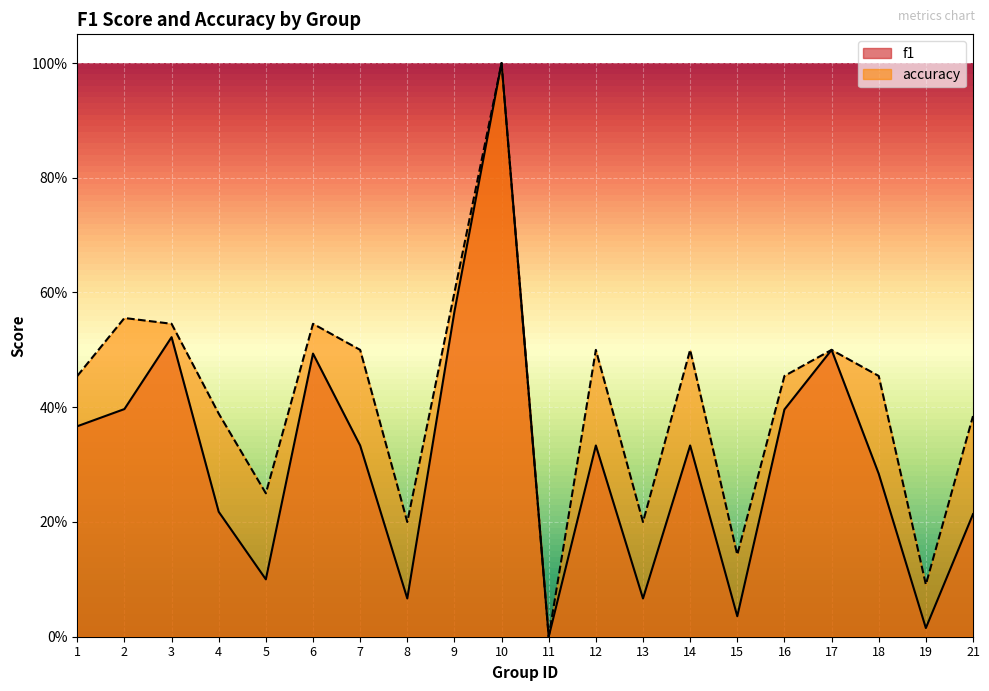

Where is the first local minimum for f1?

5